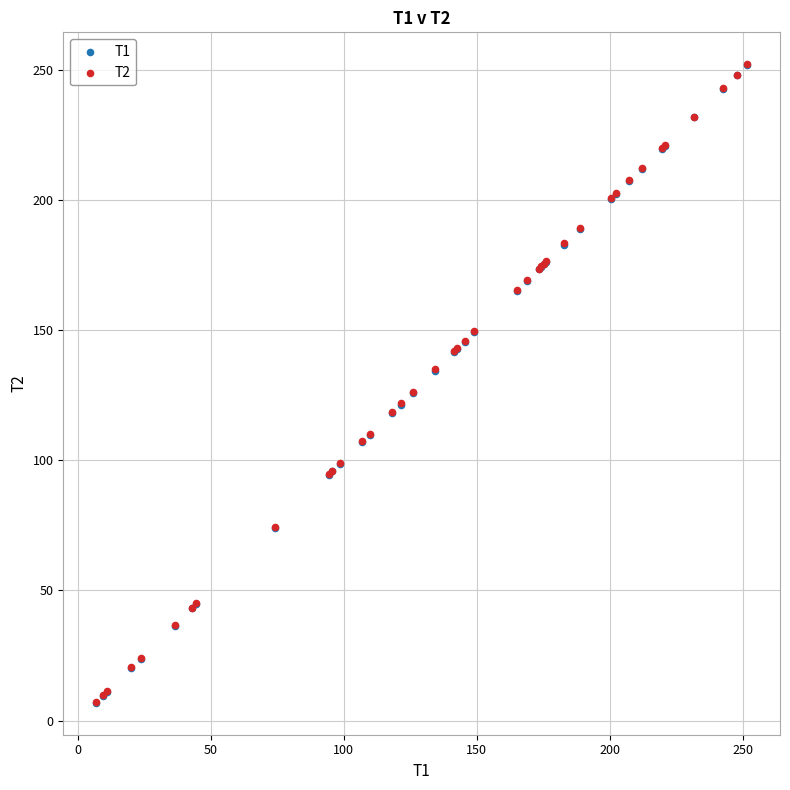

What are all the series names shown in the legend?

T1, T2